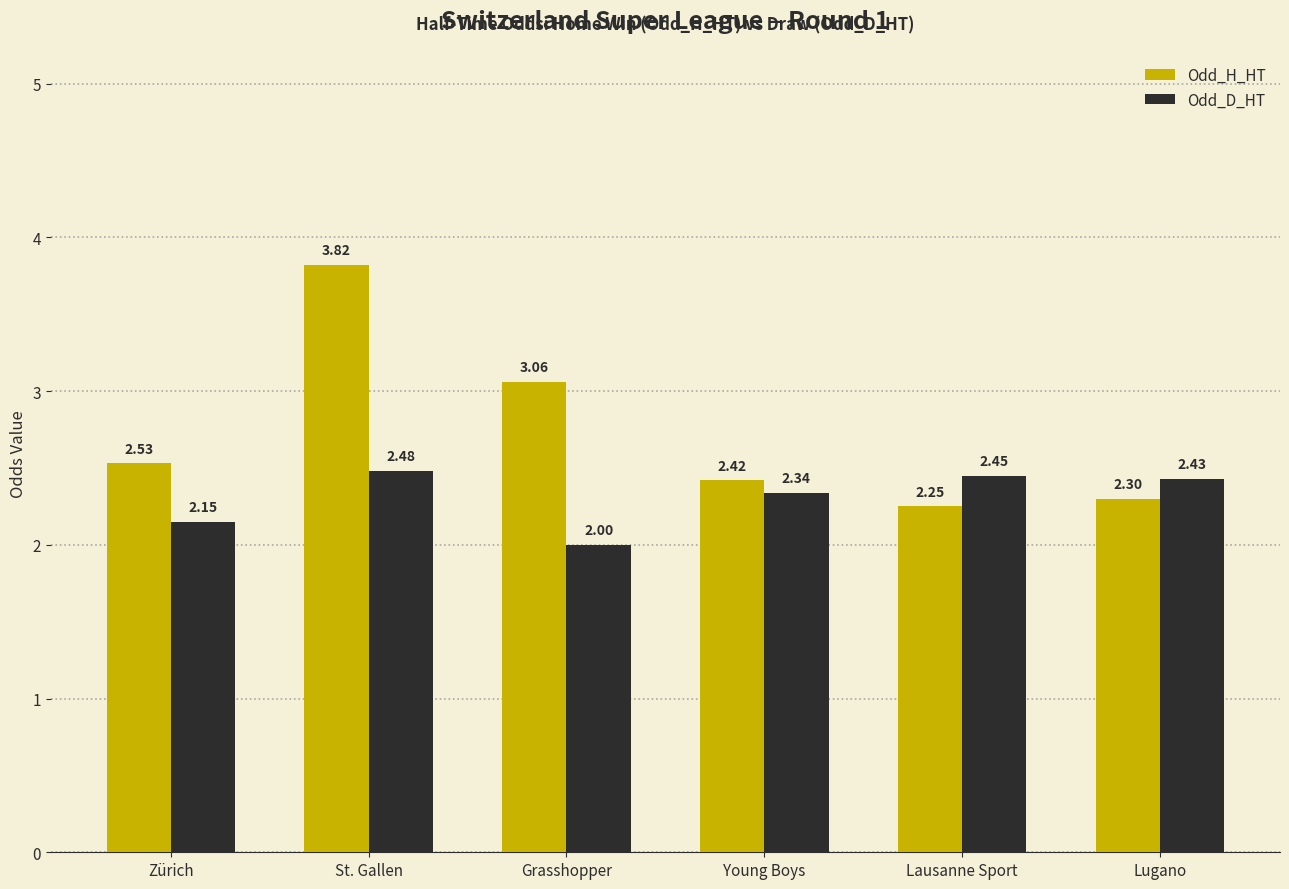

What position from the right is Zürich?

6